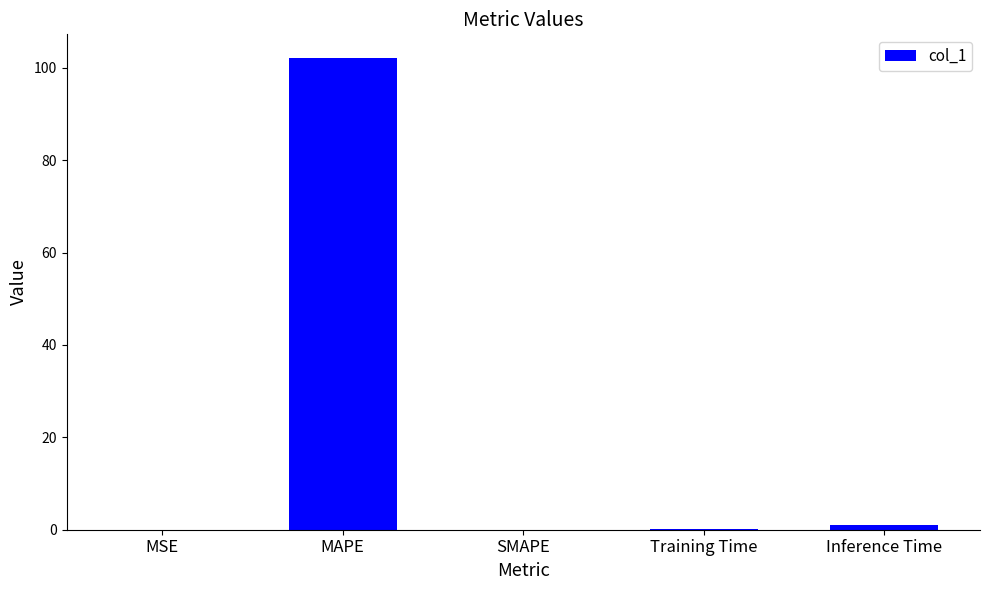

What is the greatest value displayed?

102.1